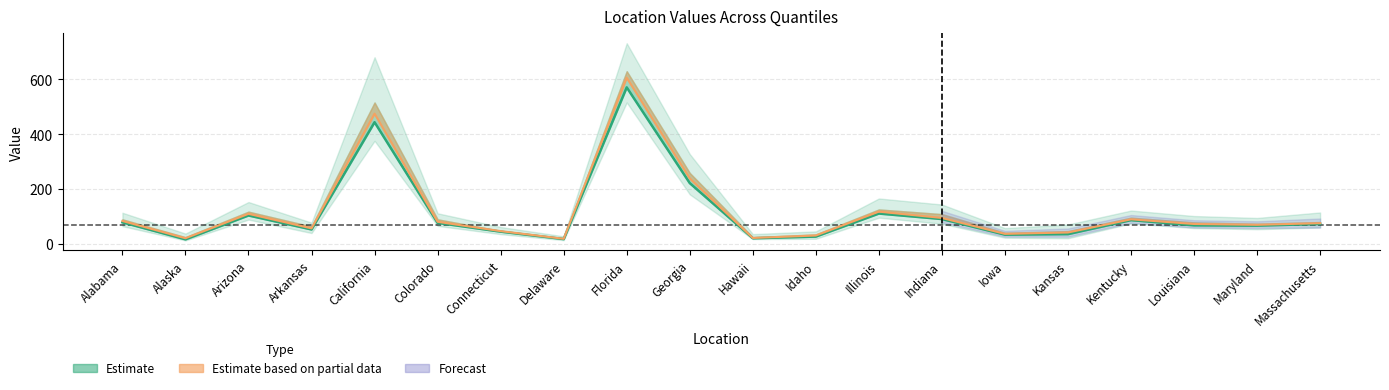

Reading right to left, transcribe all the data shown in this chart.

col_23_99: Massachusetts=115	Maryland=95	Louisiana=102	Kentucky=122	Kansas=71	Iowa=58	Indiana=144	Illinois=166	Idaho=46	Hawaii=36	Georgia=328	Florida=732	Delaware=28	Connecticut=62	Colorado=112	California=681	Arkansas=78	Arizona=153	Alaska=38	Alabama=114
col_22_975: Massachusetts=101	Maryland=87	Louisiana=94	Kentucky=113	Kansas=63	Iowa=52	Indiana=133	Illinois=157	Idaho=44	Hawaii=32	Georgia=306	Florida=695	Delaware=26	Connecticut=57	Colorado=106	California=626	Arkansas=72	Arizona=145	Alaska=36	Alabama=106
col_17_8: Massachusetts=73	Maryland=67	Louisiana=68	Kentucky=87	Kansas=36	Iowa=34	Indiana=91	Illinois=111	Idaho=27	Hawaii=21	Georgia=222	Florida=571	Delaware=18	Connecticut=45	Colorado=77	California=444	Arkansas=53	Arizona=104	Alaska=17	Alabama=79
col_20_9: Massachusetts=80	Maryland=74	Louisiana=79	Kentucky=96	Kansas=47	Iowa=41	Indiana=109	Illinois=126	Idaho=35	Hawaii=25	Georgia=259	Florida=630	Delaware=21	Connecticut=48	Colorado=90	California=516	Arkansas=64	Arizona=118	Alaska=25	Alabama=90
col_15_65: Massachusetts=60	Maryland=54	Louisiana=58	Kentucky=75	Kansas=21	Iowa=23	Indiana=74	Illinois=96	Idaho=19	Hawaii=18	Georgia=181	Florida=516	Delaware=14	Connecticut=36	Colorado=66	California=376	Arkansas=40	Arizona=89	Alaska=13	Alabama=65
col_18_85: Massachusetts=76	Maryland=70	Louisiana=73	Kentucky=90	Kansas=42	Iowa=37	Indiana=95	Illinois=118	Idaho=31	Hawaii=22	Georgia=239	Florida=606	Delaware=19	Connecticut=47	Colorado=81	California=475	Arkansas=57	Arizona=110	Alaska=21	Alabama=84